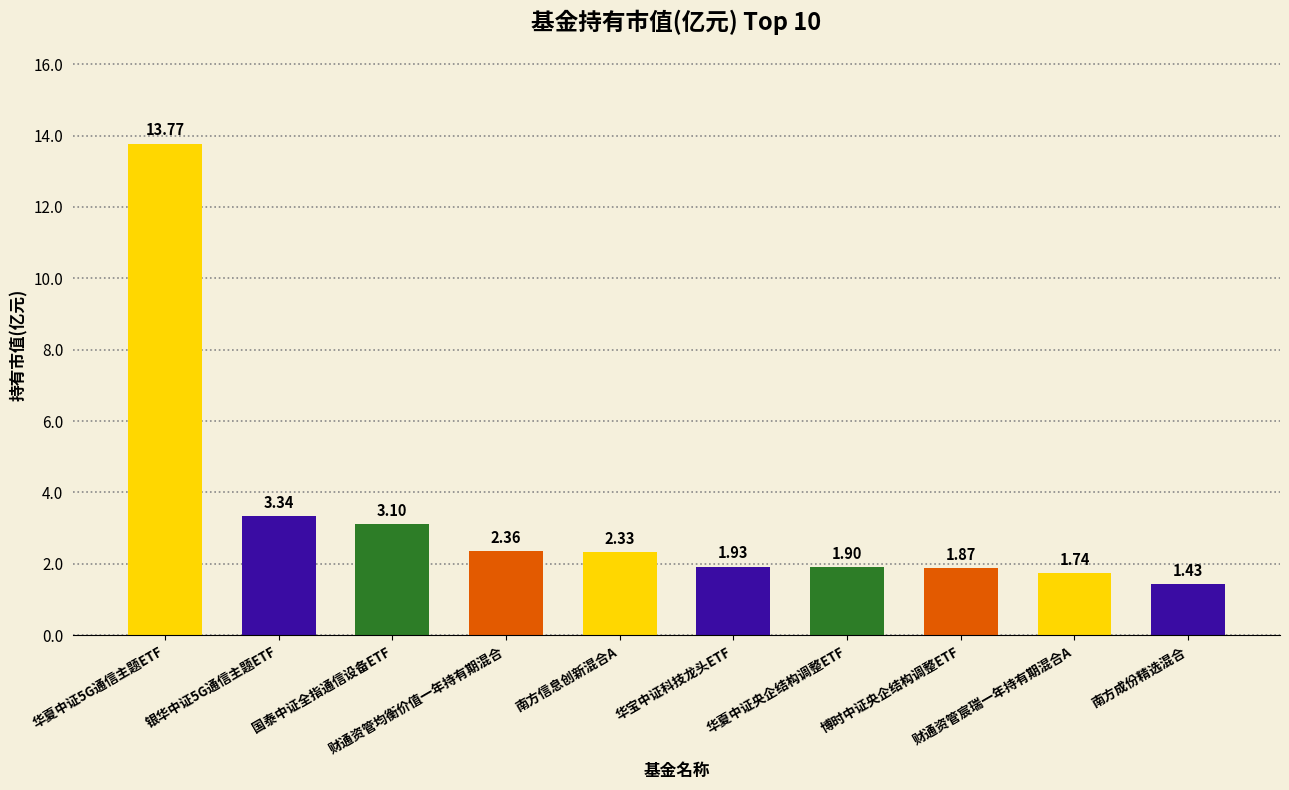

How many bars are there in total?

10